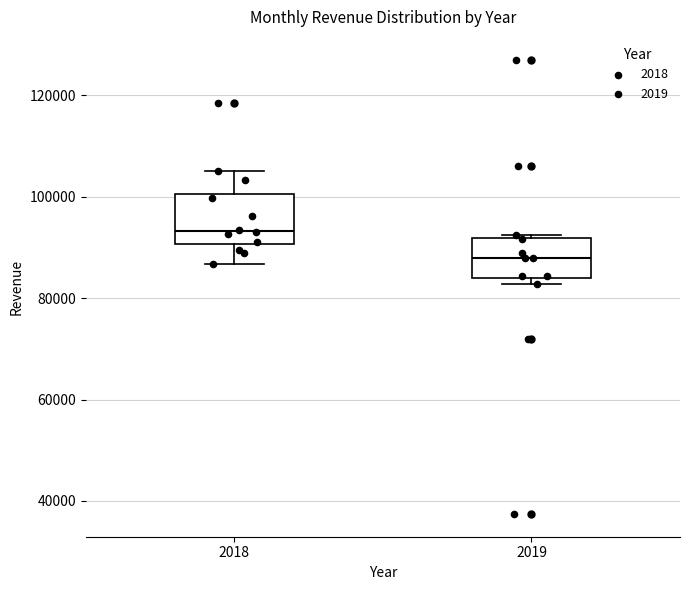

Which box is the tallest, from its lower edge to its upper edge?

2018